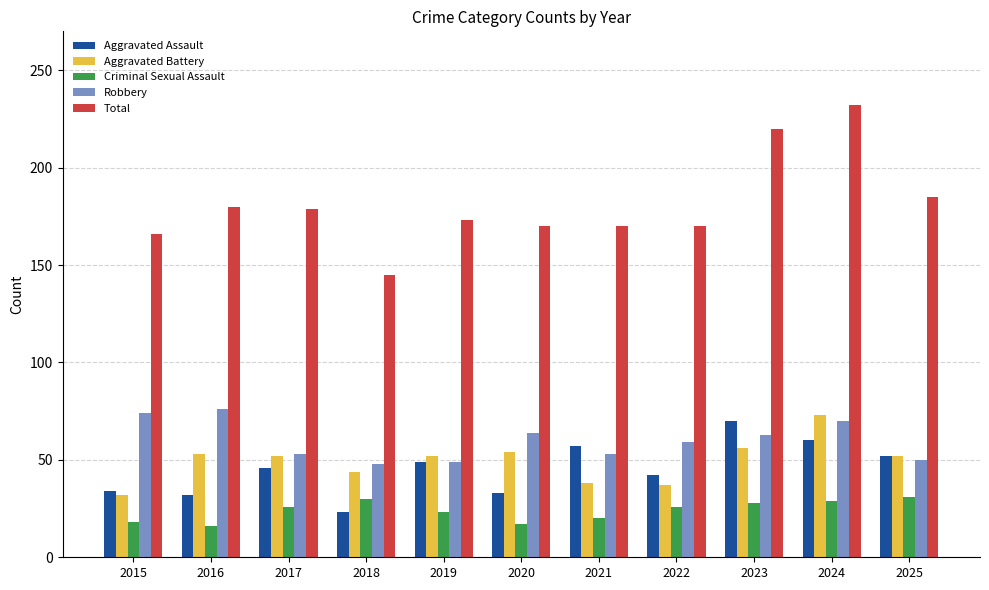

What is the lowest value of the Aggravated Assault series?

23